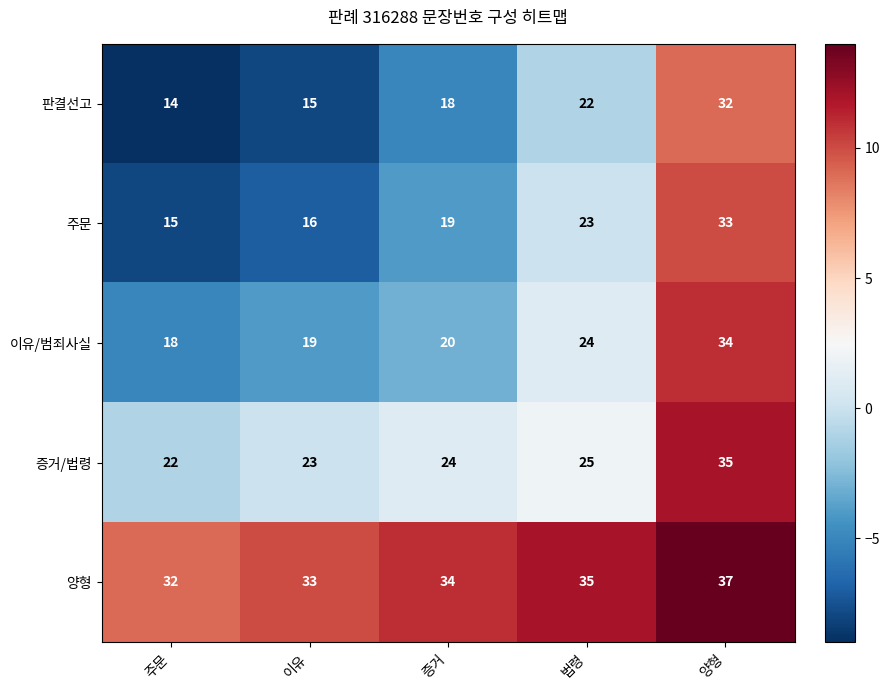

What is the highest value of the 주문 series?

33